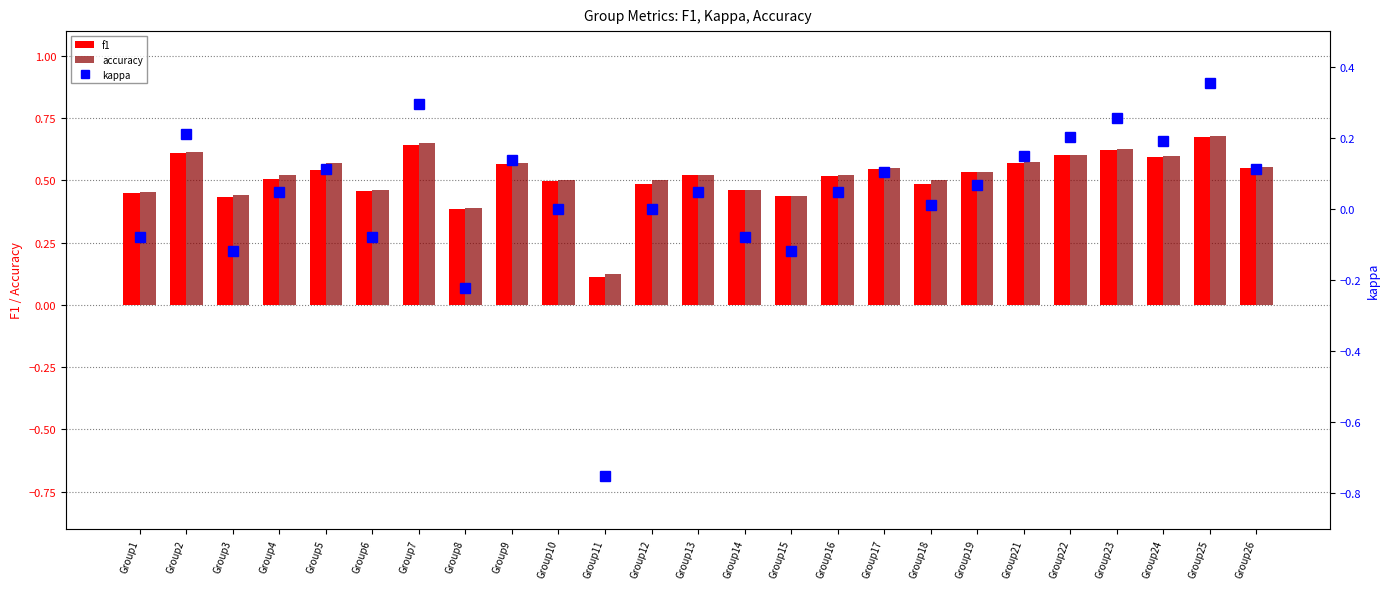

What is the value of the kappa bar at the 23rd from the left?

0.2